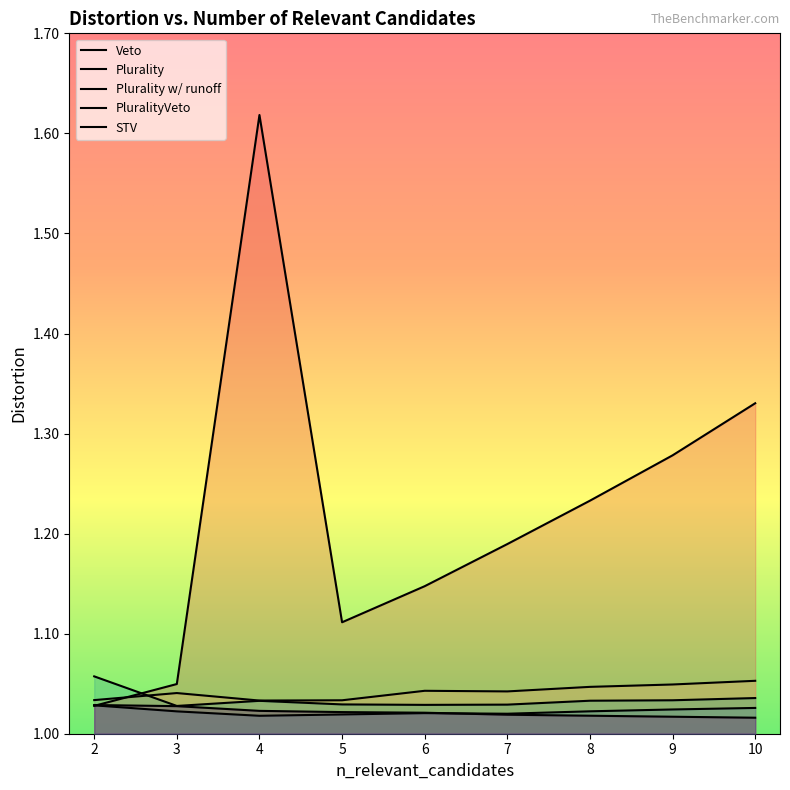

Rank the series at 9 from lowest to highest value.

STV, PluralityVeto, Plurality w/ runoff, Plurality, Veto